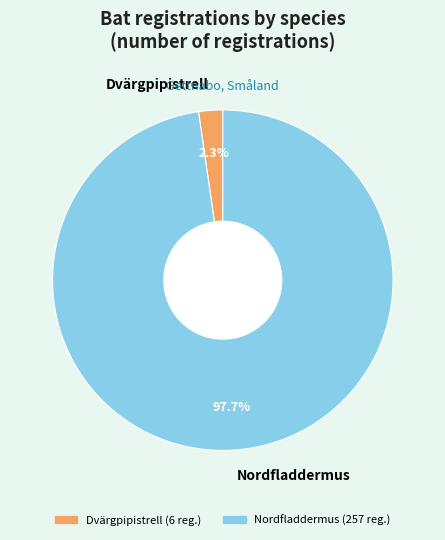

Count the number of slices in the pie.

2